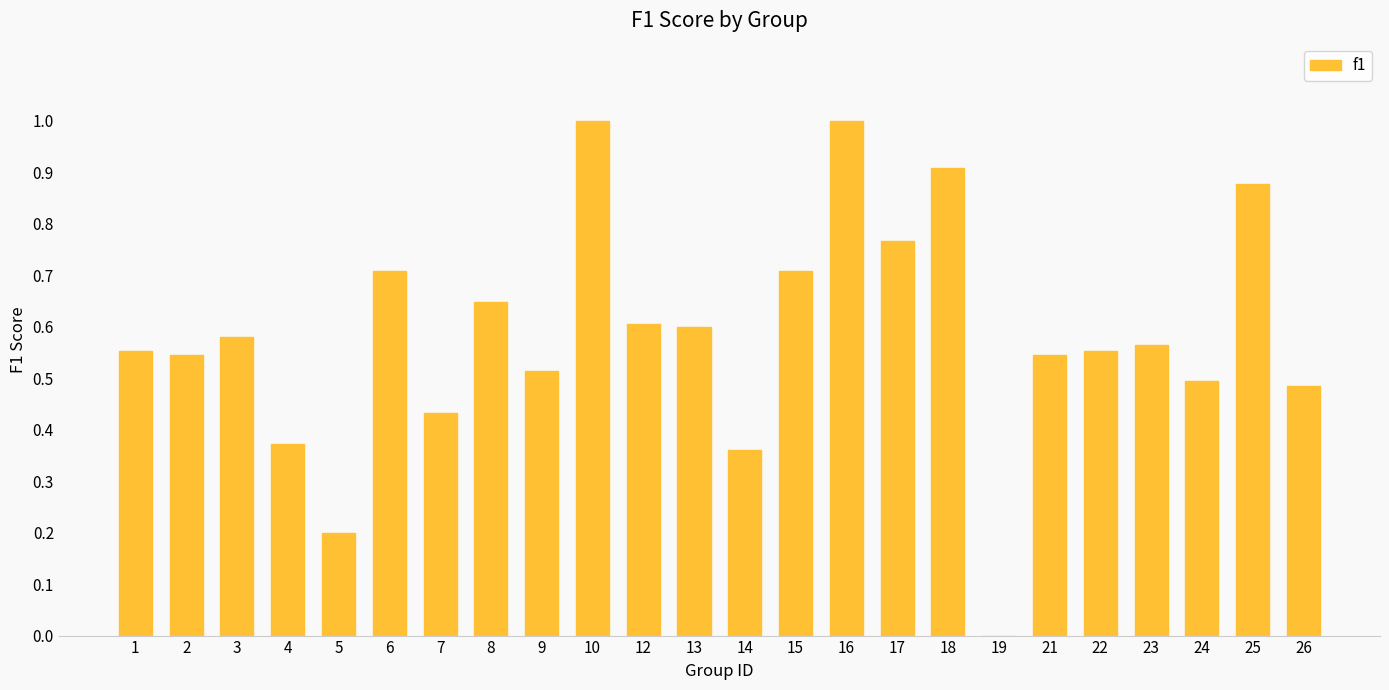

True or false: the data shows 0.7 at 6.

True